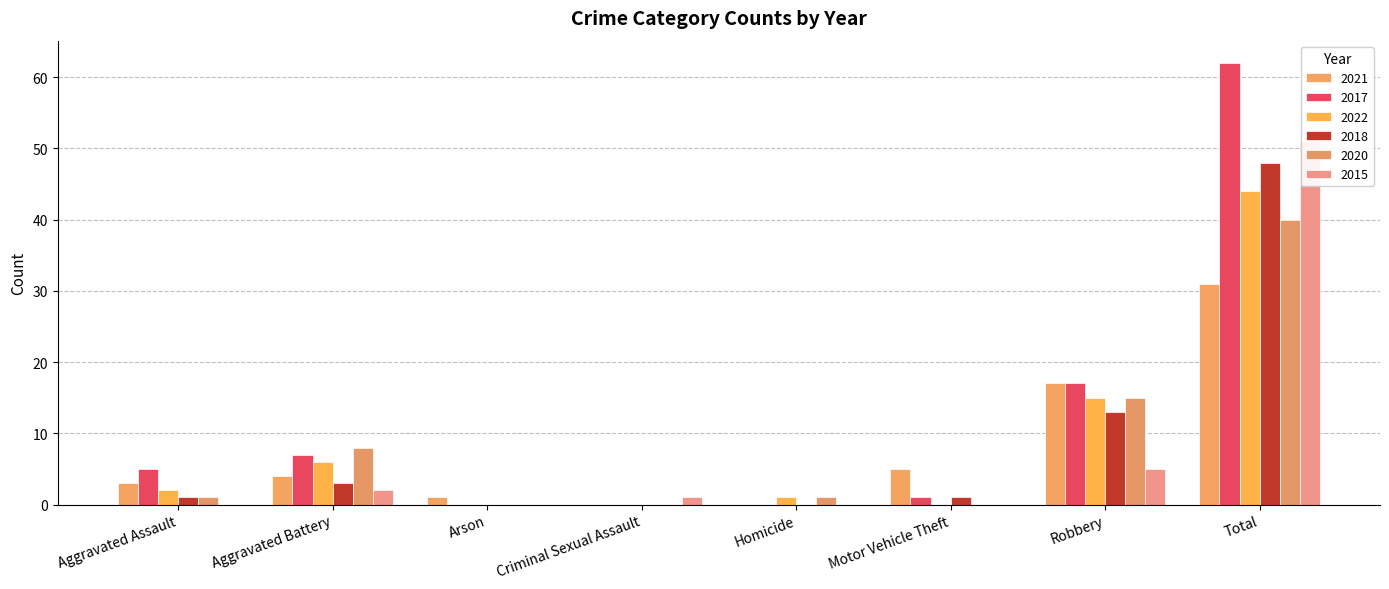

What is the difference between the maximum and second lowest values in the 2018 series?

48